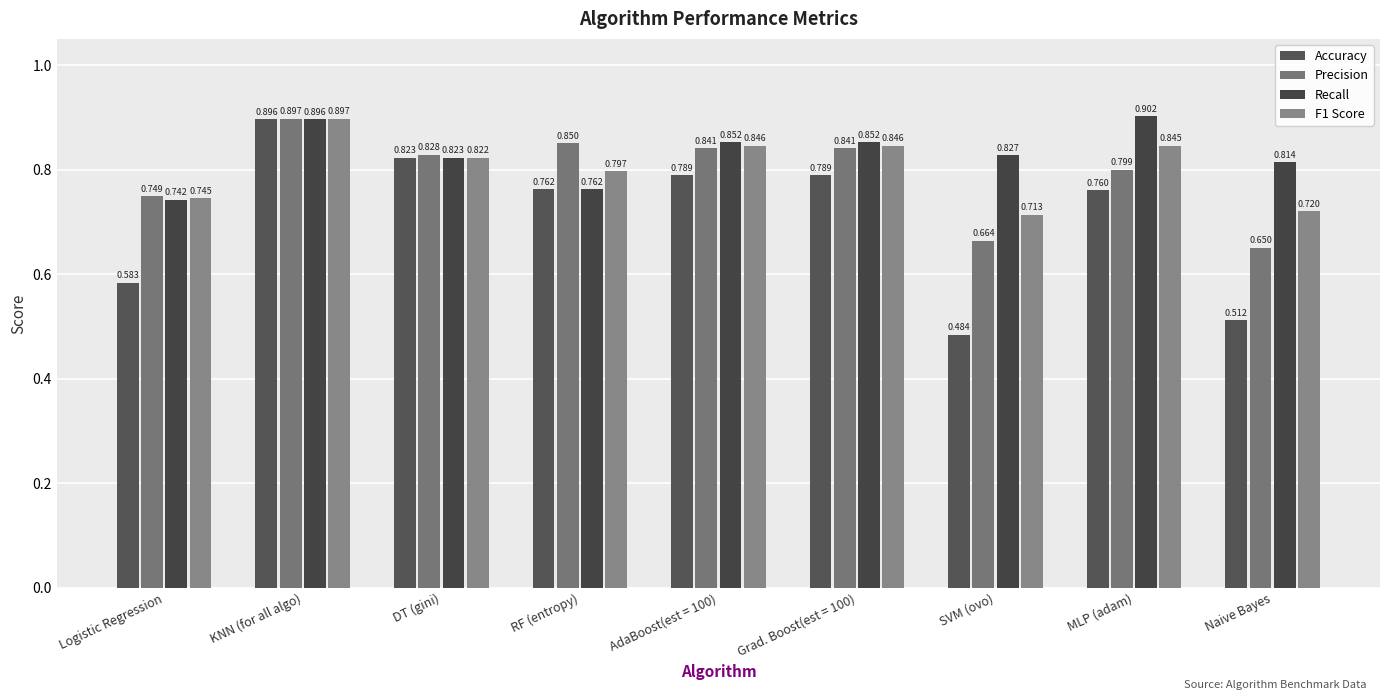

What is the minimum value for Recall?

0.7